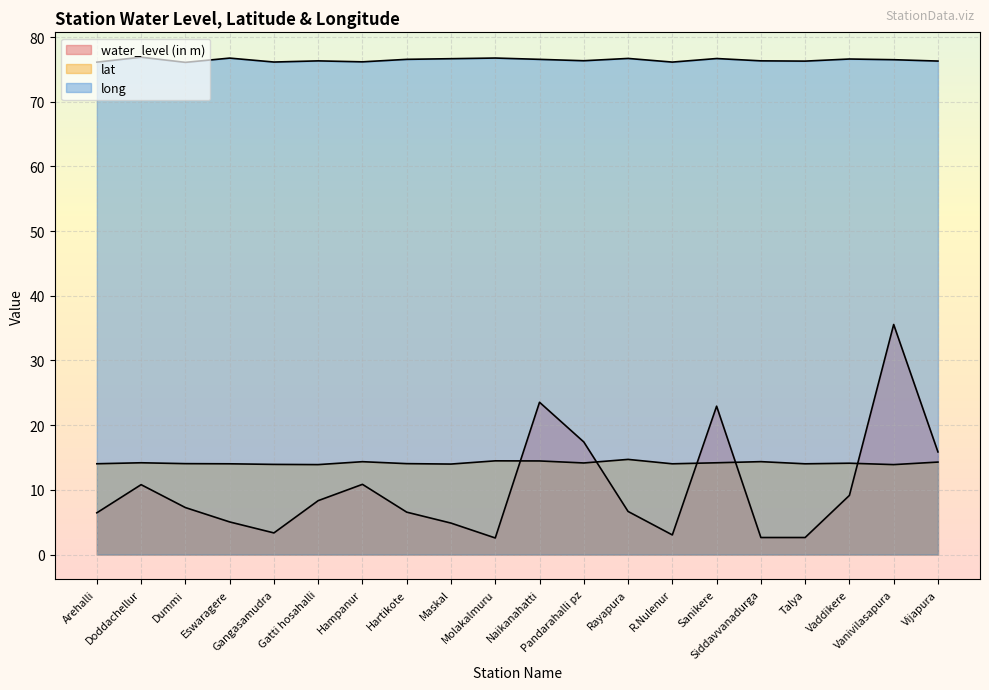

What is the sum of the long values at Dummi and Vijapura?

152.4